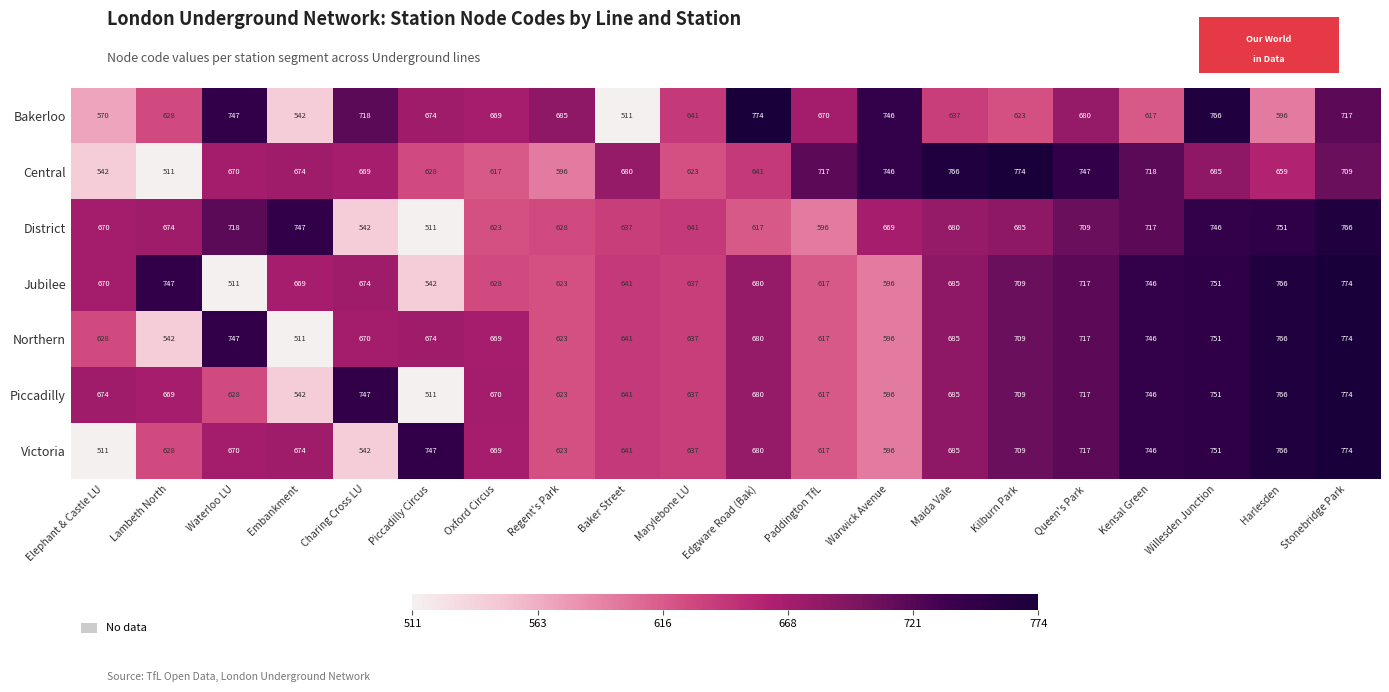

What is the total value across all series at Piccadilly Circus?

4287